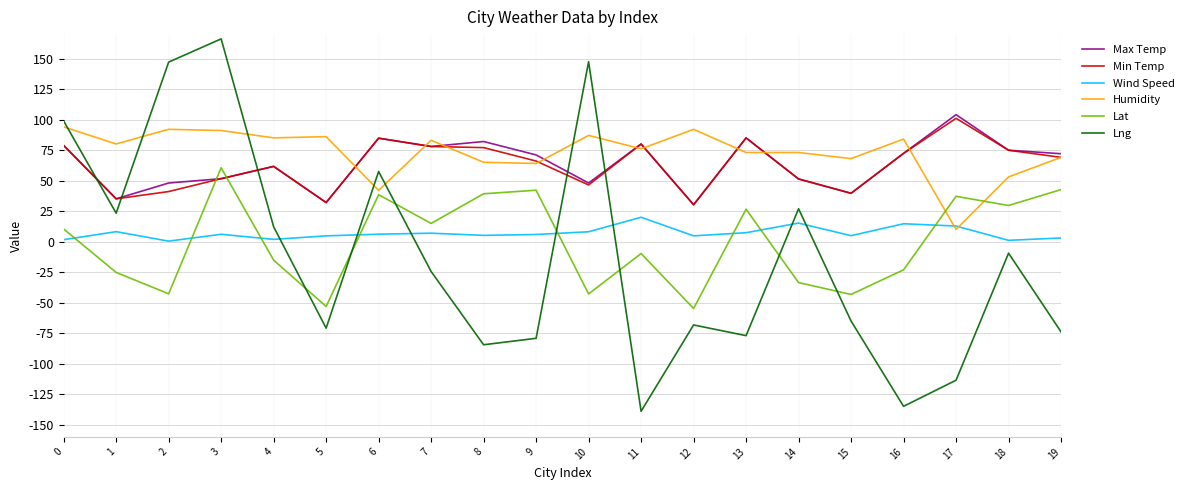

How many lines are shown in the chart?

6